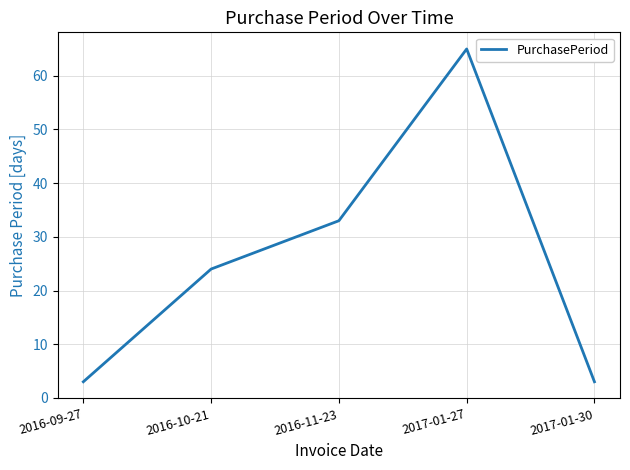

Reading left to right, what are all the values shown in this chart?

2016-09-27=3	2016-10-21=24	2016-11-23=33	2017-01-27=65	2017-01-30=3